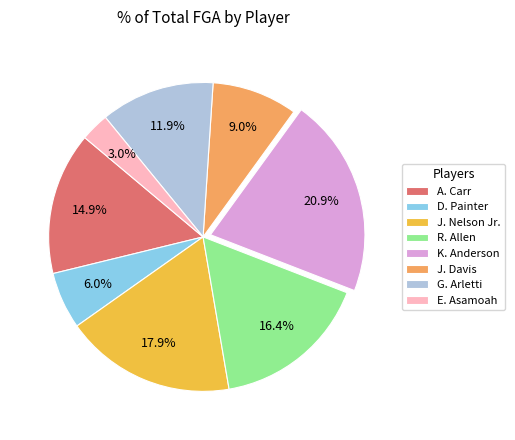

Which category has the smallest portion of the pie?

E. Asamoah